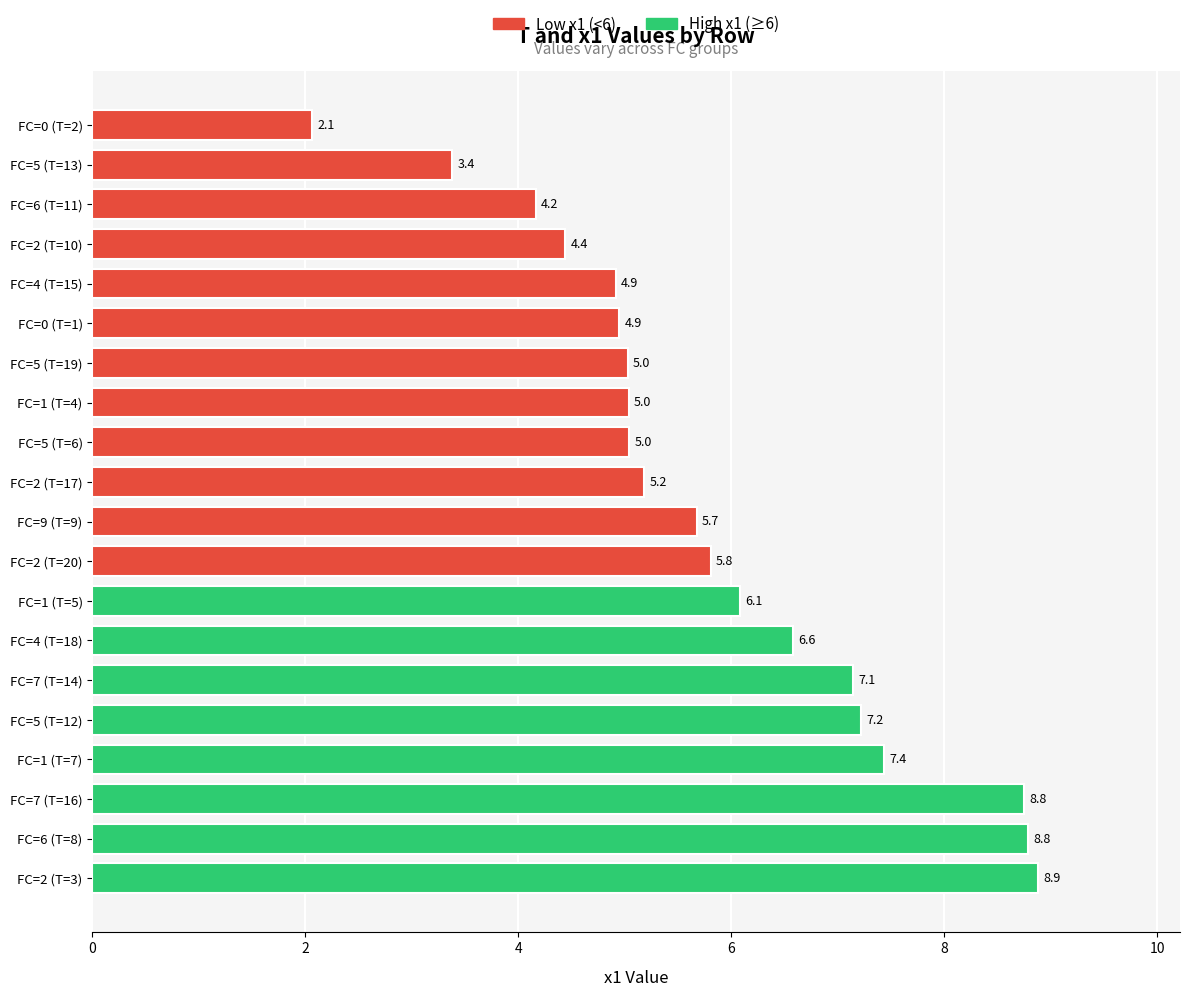

Reading left to right, list all the values displayed in this chart.

T_values: FC=0 (T=1)=1.0	FC=0 (T=2)=2.0	FC=2 (T=3)=3.0	FC=1 (T=4)=4.0	FC=1 (T=5)=5.0	FC=5 (T=6)=6.0	FC=1 (T=7)=7.0	FC=6 (T=8)=8.0	FC=9 (T=9)=9.0	FC=2 (T=10)=10.0	FC=6 (T=11)=11.0	FC=5 (T=12)=12.0	FC=5 (T=13)=13.0	FC=7 (T=14)=14.0	FC=4 (T=15)=15.0	FC=7 (T=16)=16.0	FC=2 (T=17)=17.0	FC=4 (T=18)=18.0	FC=5 (T=19)=19.0	FC=2 (T=20)=20.0
x1_values: FC=0 (T=1)=4.9	FC=0 (T=2)=2.1	FC=2 (T=3)=8.9	FC=1 (T=4)=5.0	FC=1 (T=5)=6.1	FC=5 (T=6)=5.0	FC=1 (T=7)=7.4	FC=6 (T=8)=8.8	FC=9 (T=9)=5.7	FC=2 (T=10)=4.4	FC=6 (T=11)=4.2	FC=5 (T=12)=7.2	FC=5 (T=13)=3.4	FC=7 (T=14)=7.1	FC=4 (T=15)=4.9	FC=7 (T=16)=8.8	FC=2 (T=17)=5.2	FC=4 (T=18)=6.6	FC=5 (T=19)=5.0	FC=2 (T=20)=5.8